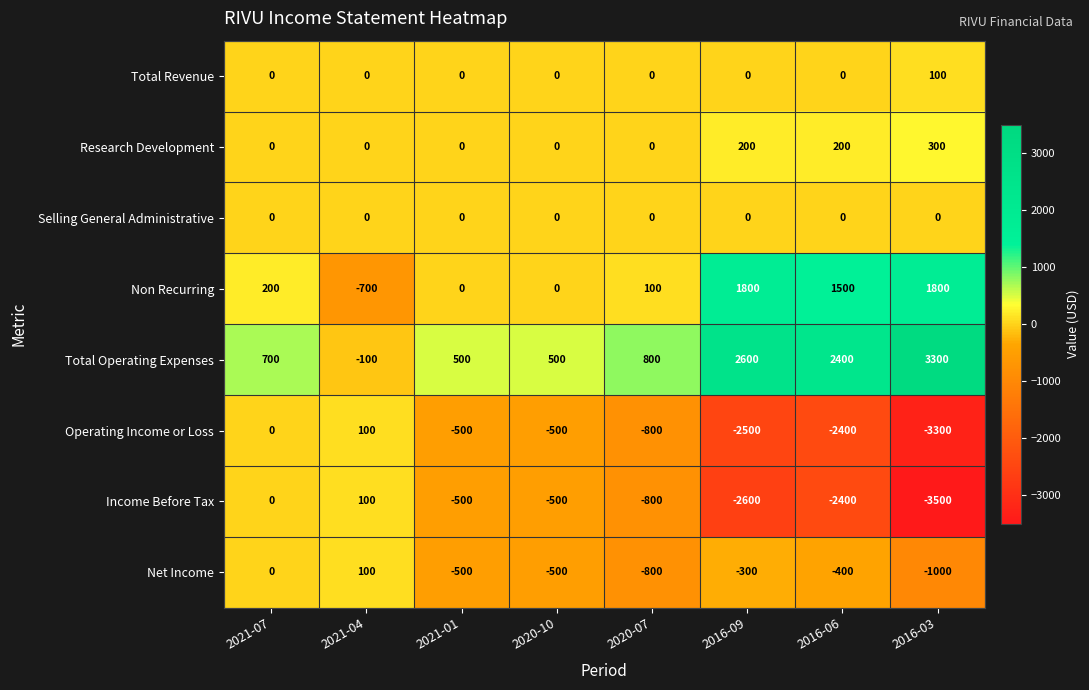

The value of Research Development at 2020-07 is 0. True or false?

True